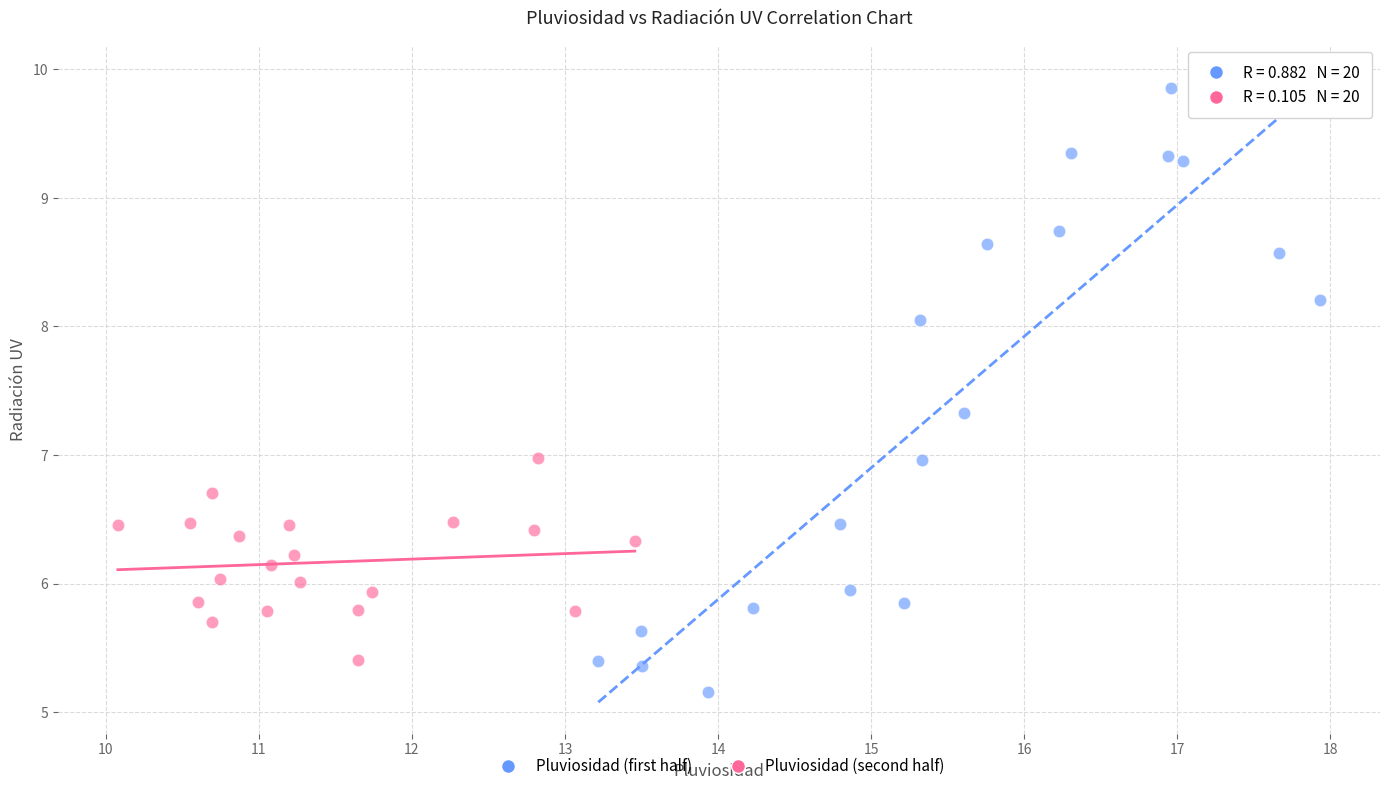

Which series has the largest Y range (max minus min)?

Pluviosidad (first half)